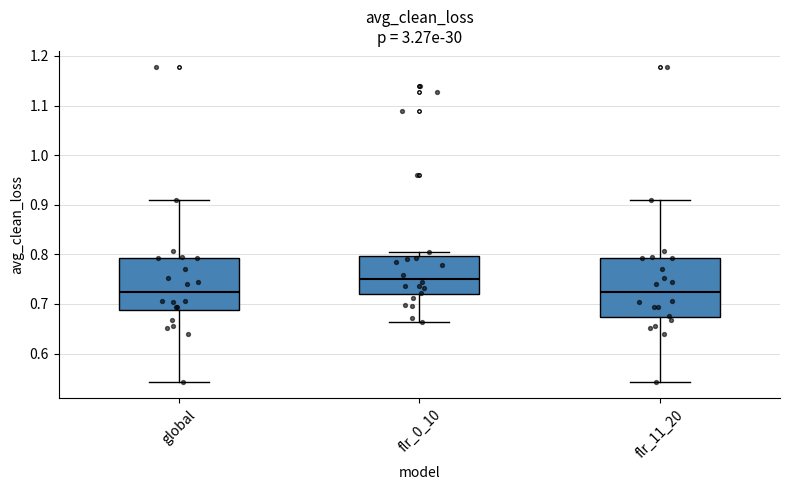

Where does the median line of the box for flr_0_10 sit on the y-axis? The values are not printed on the chart, so give them approximately, as read against the axis.

0.75